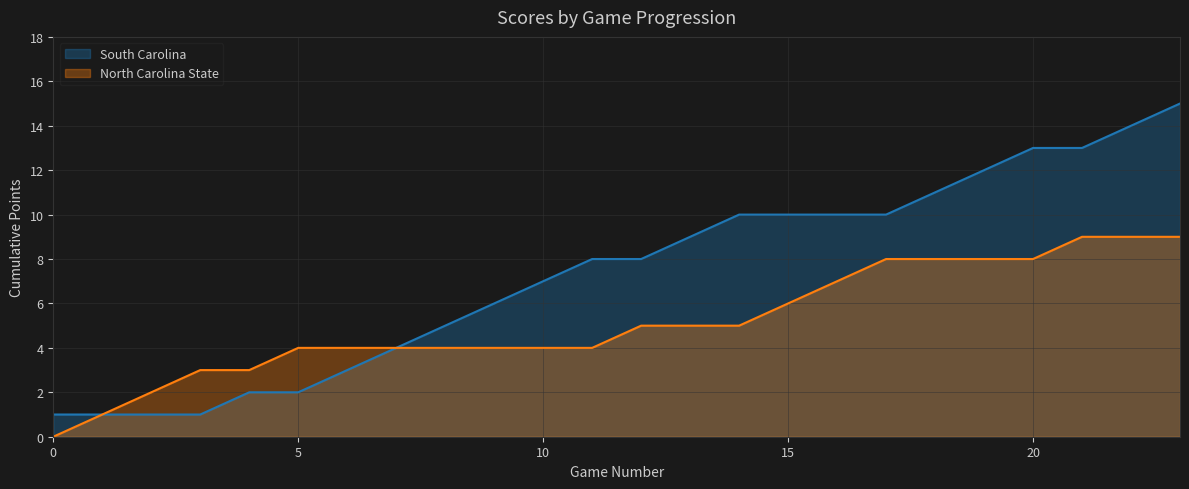

What are all the series names shown in the legend?

South Carolina, North Carolina State